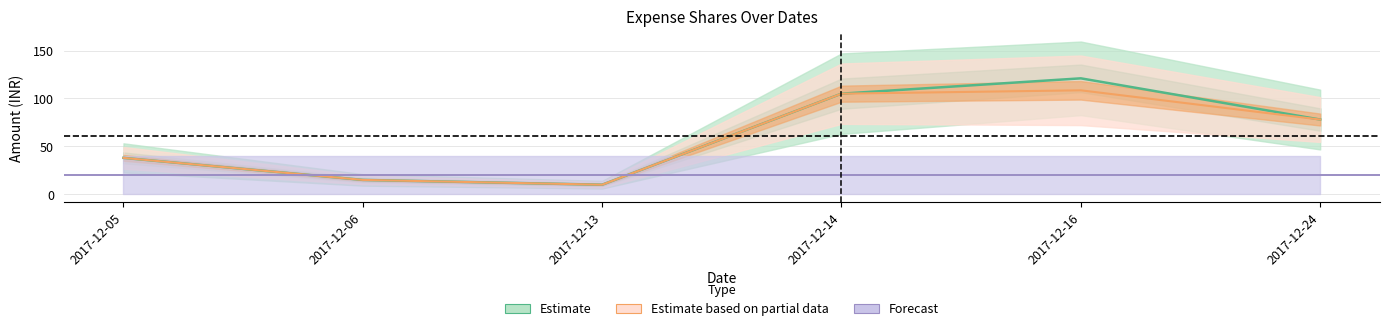

What is the difference between the Mahantesh values at 2017-12-24 and 2017-12-13?

68.0